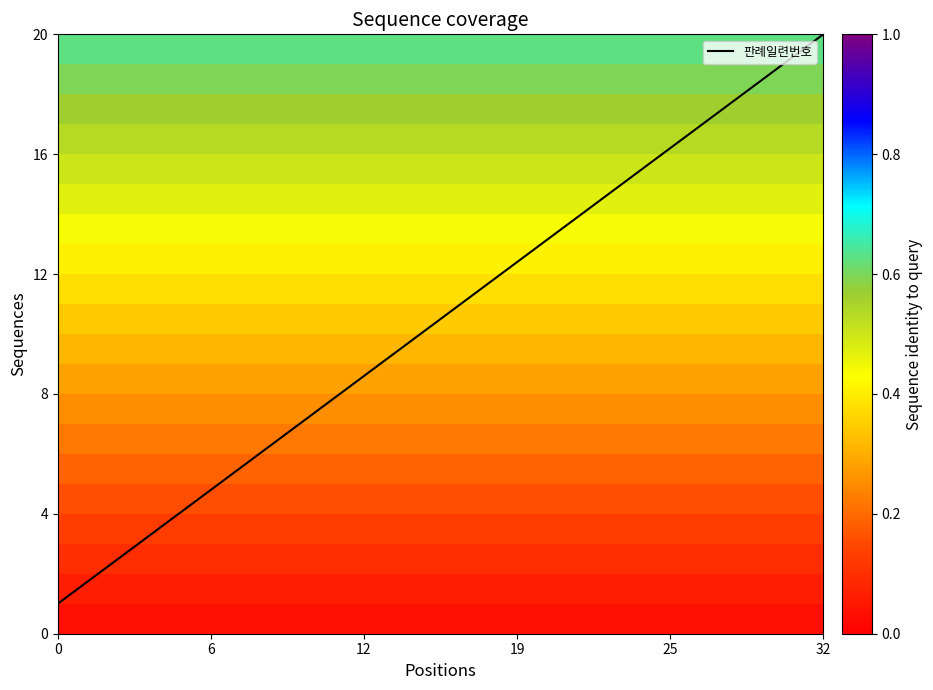

What is the maximum value shown in the chart?

20